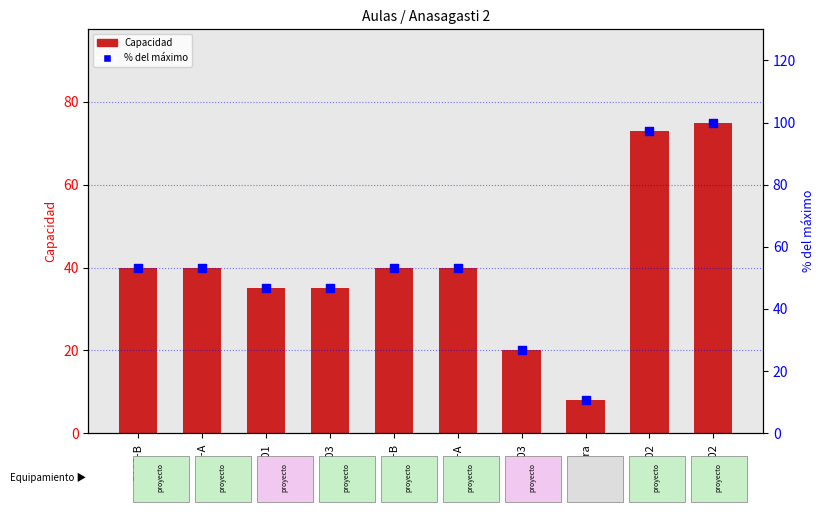

What is the total value across all series at B101?

81.7